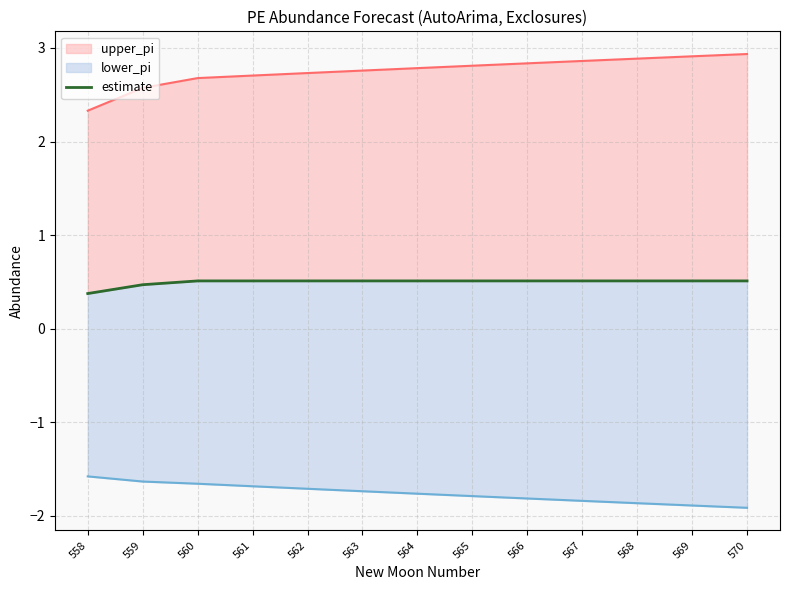

True or false: the data has more than 0 interior local peaks.

False